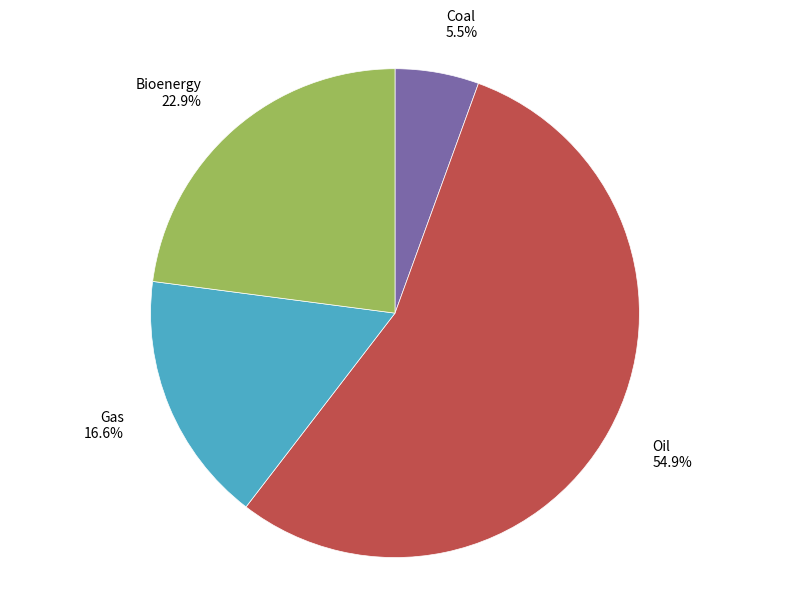

Does Gas represent more than half of the total?

No